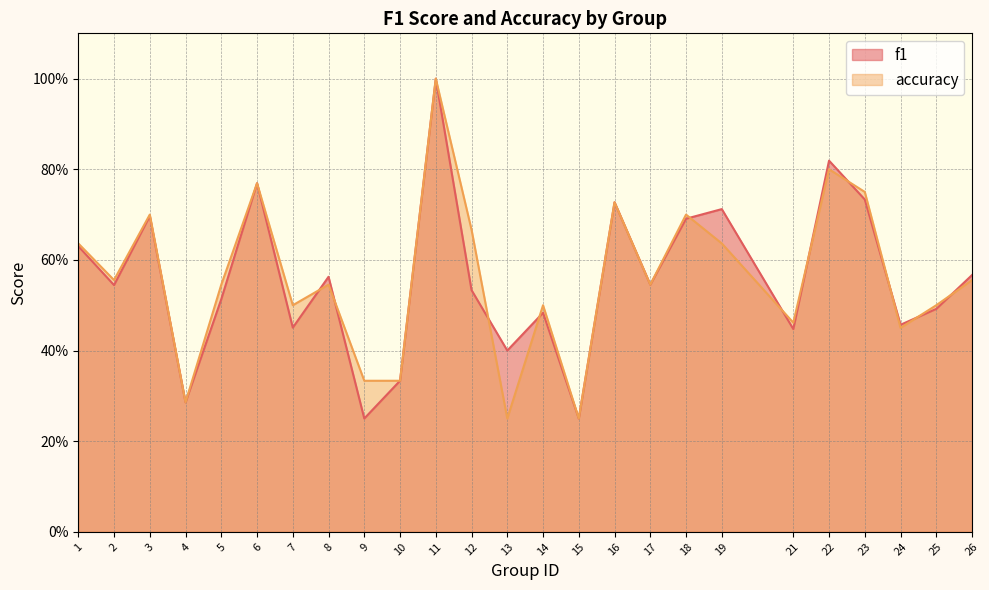

True or false: f1 has a value of 0.2 at 19.

False